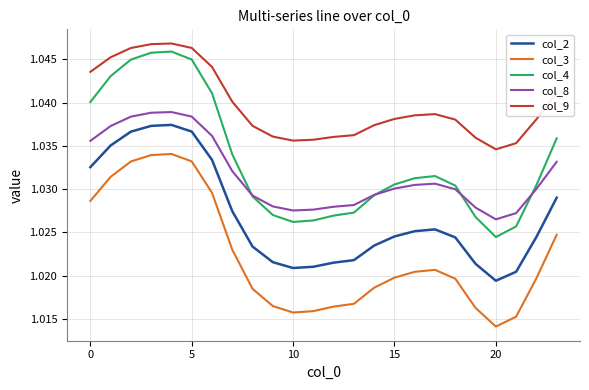

True or false: col_8 and col_9 cross at least once.

False